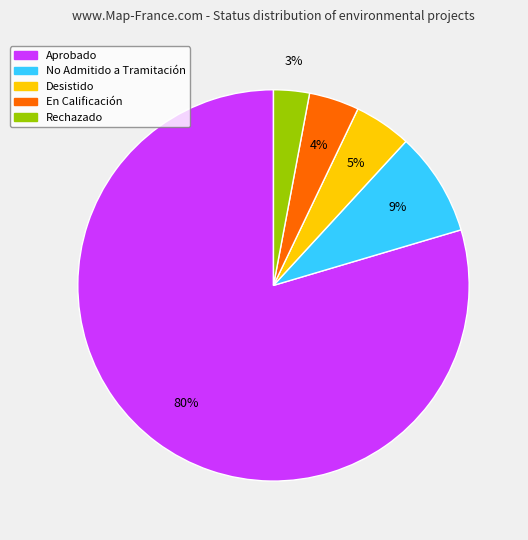

Rank the categories by value from highest to lowest.

Aprobado, No Admitido a Tramitación, Desistido, En Calificación, Rechazado